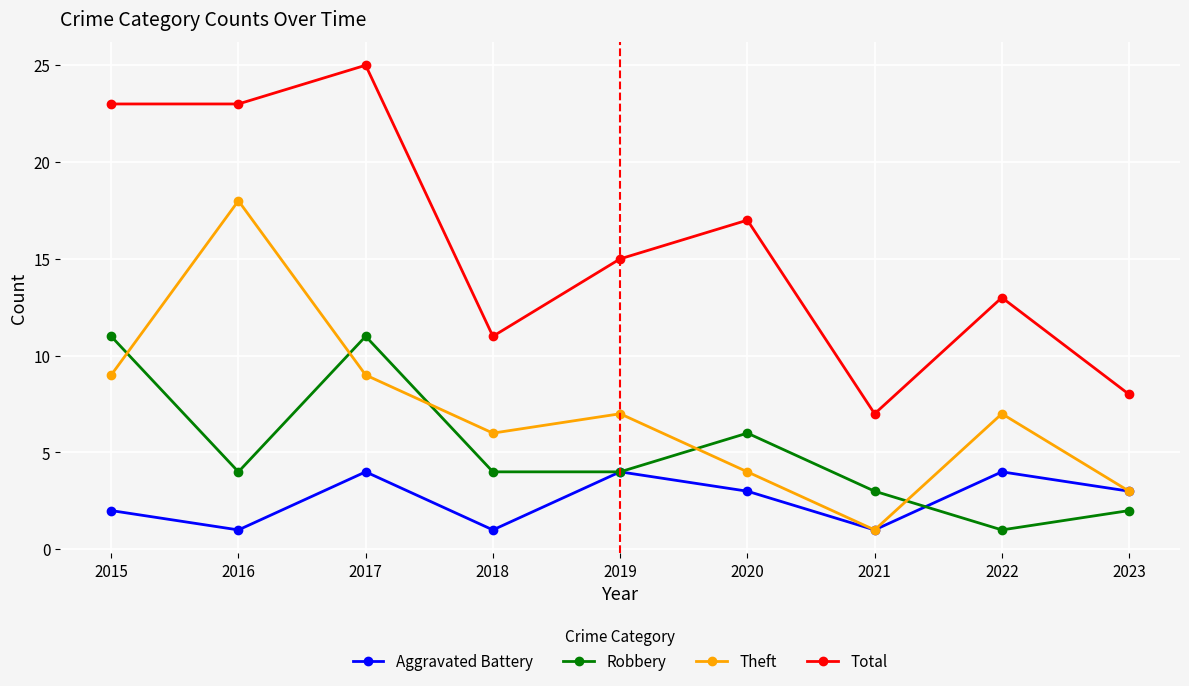

What are all the series names shown in the legend?

Aggravated Battery, Robbery, Theft, Total